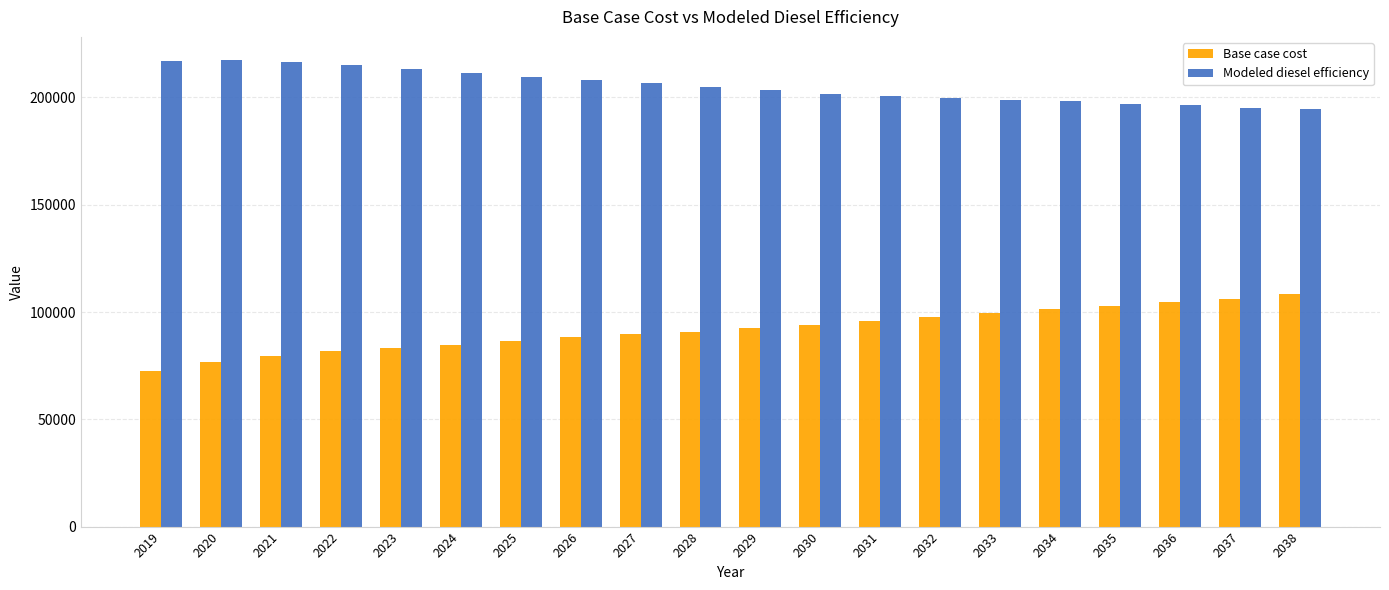

Are the bars grouped side by side (vs. stacked)?

Yes